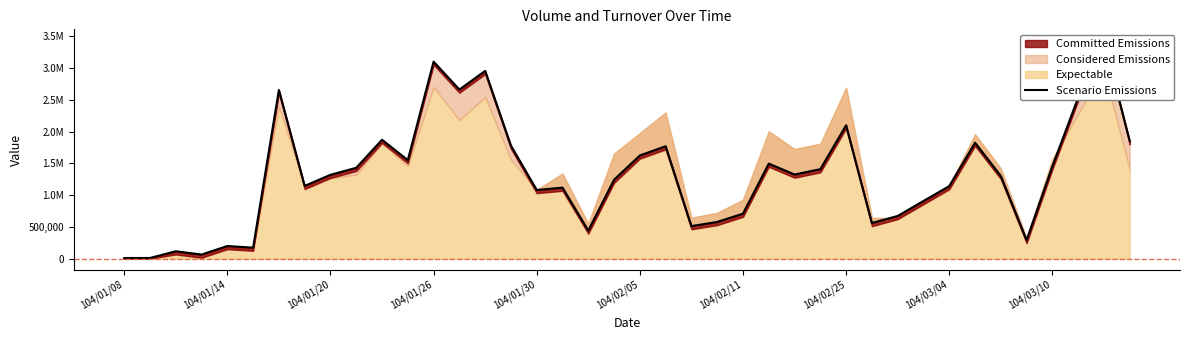

How many lines are shown in the chart?

1